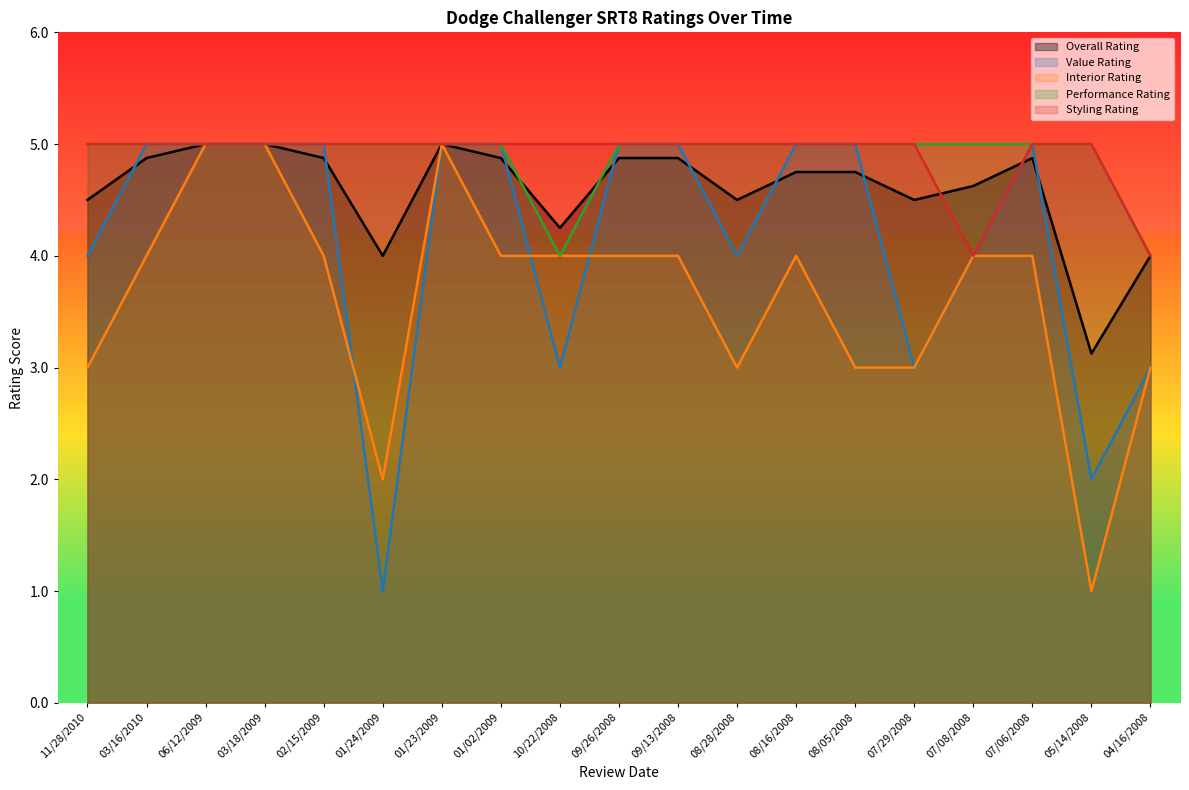

What is the difference between the second highest and second lowest values in the Interior Rating series?

3.0